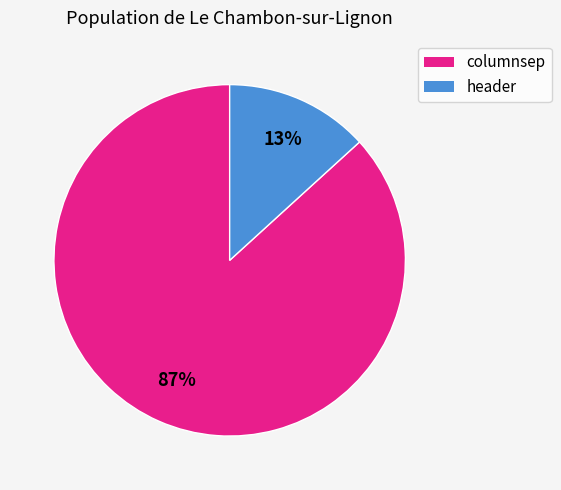

To the nearest percent, what percentage of the pie is columnsep?

87%